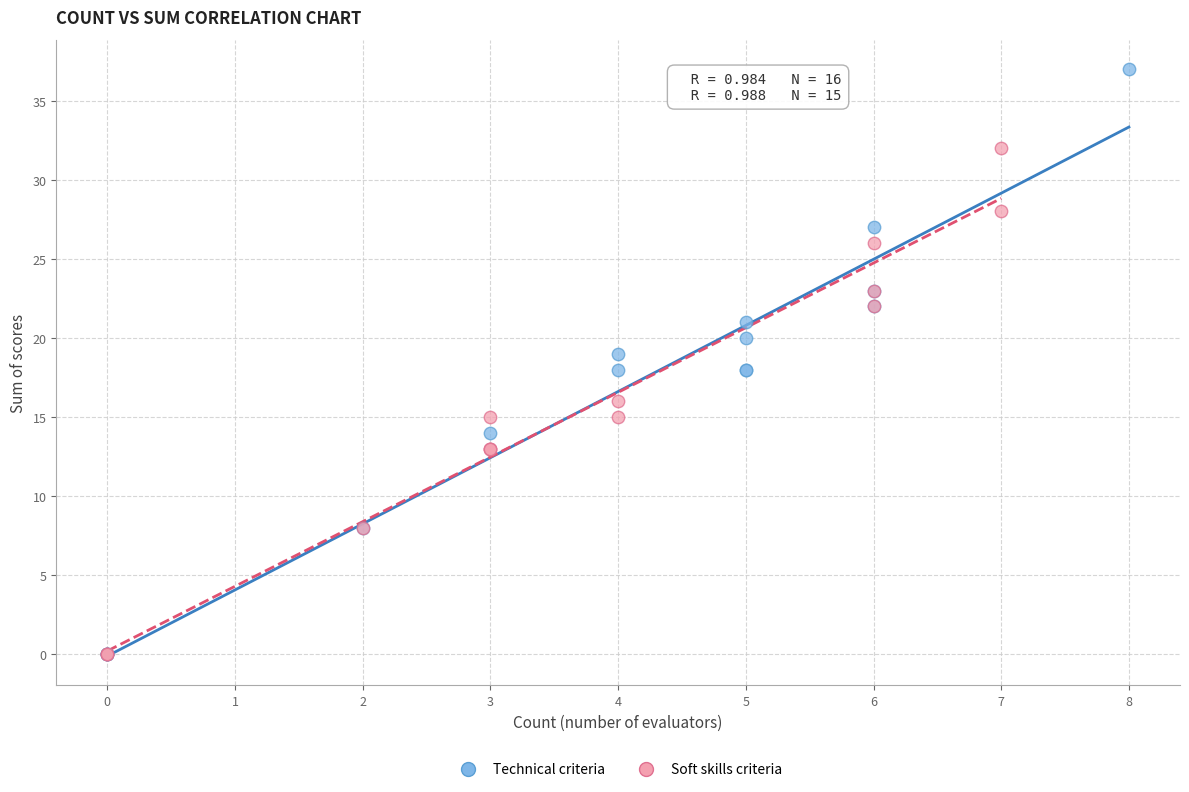

Which series reaches the maximum Y coordinate?

Technical criteria